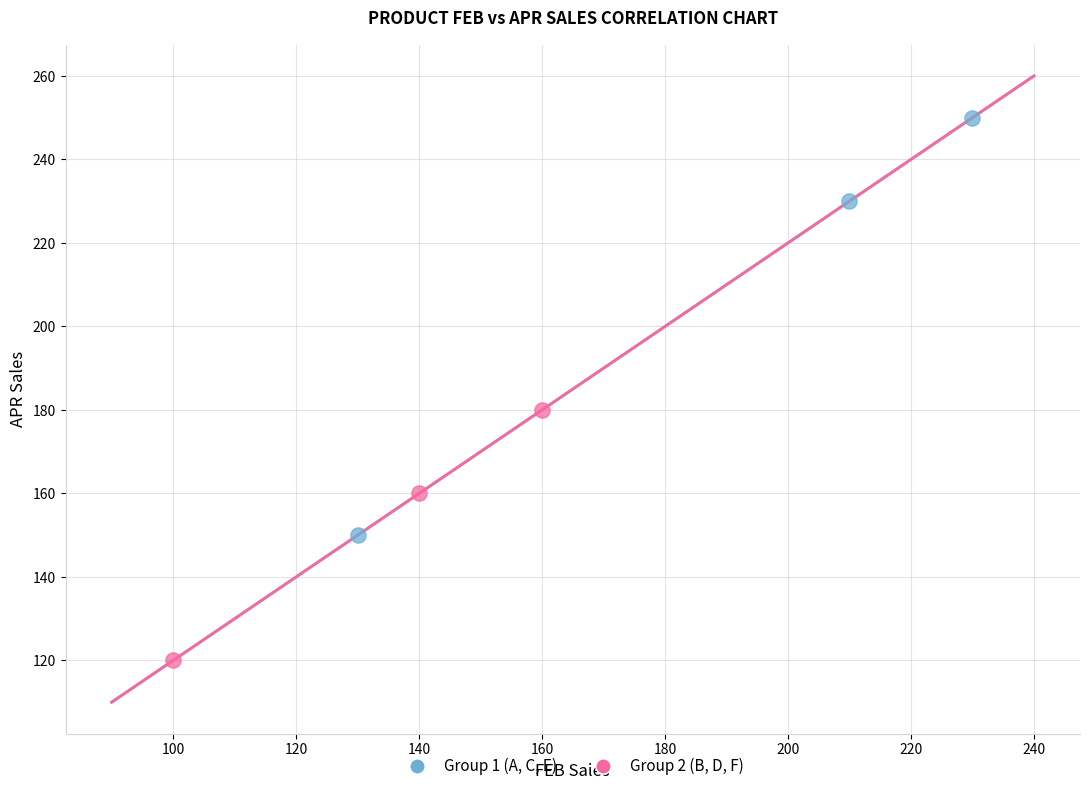

Which series contains the highest Y value?

Group 1 (A, C, E)